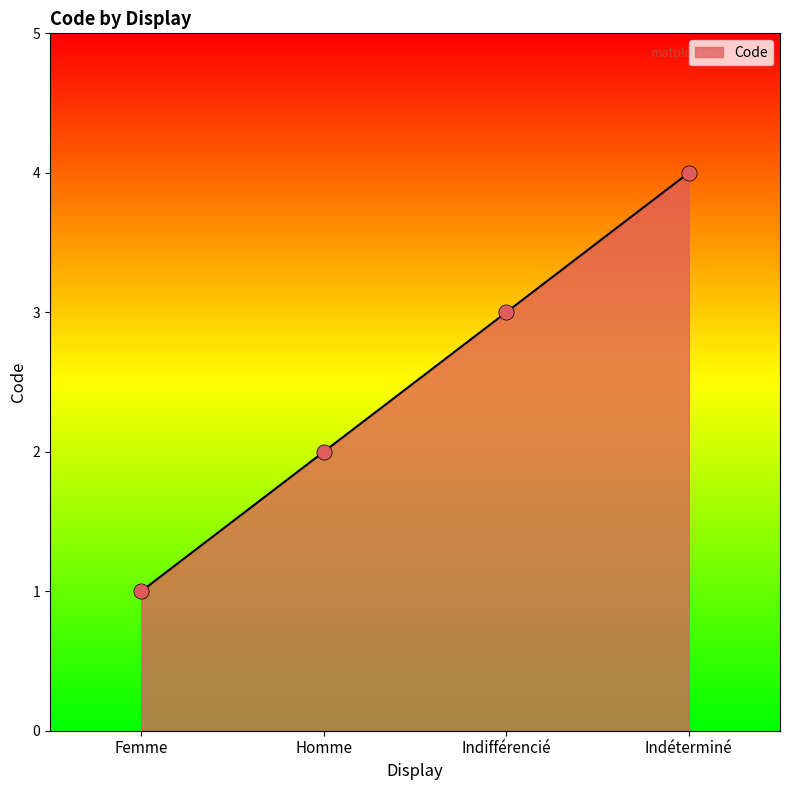

What is the change in value from Indifférencié to Indéterminé?

+1